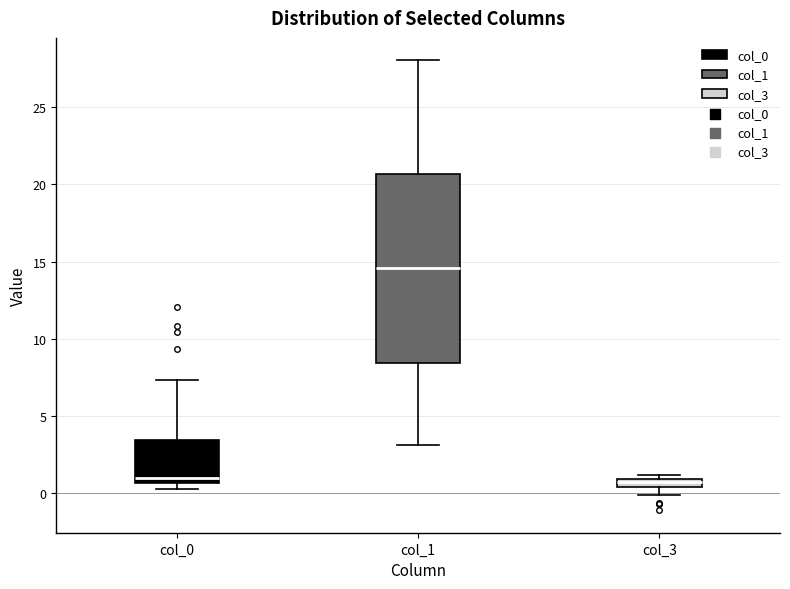

Where is the upper edge of the box for col_1 on the y-axis? The values are not printed on the chart, so give them approximately, as read against the axis.

20.5